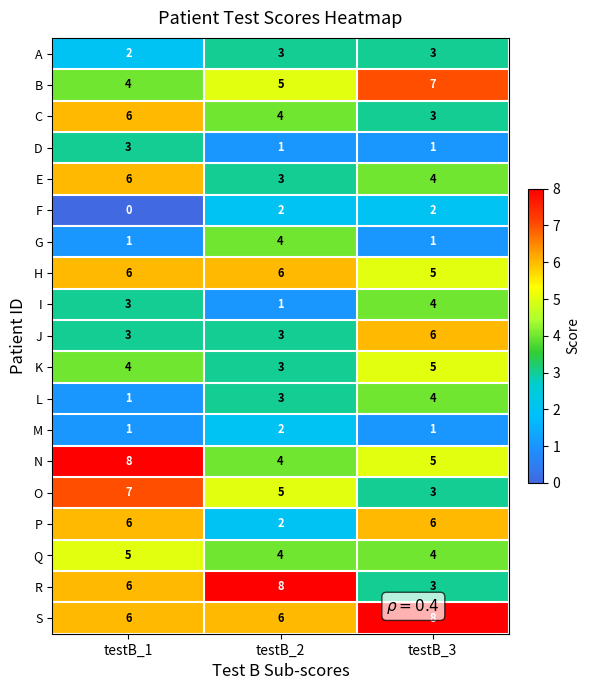

The O series shows 7 at testB_1. True or false?

True